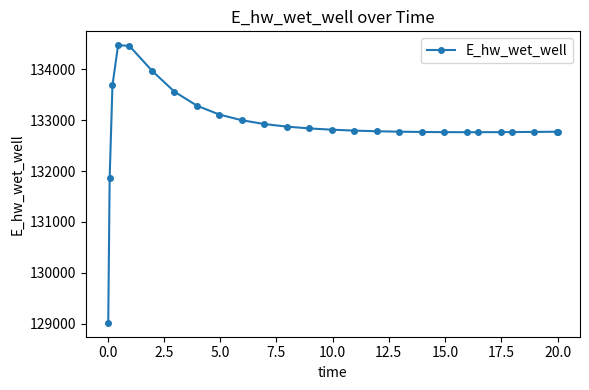

What is the minimum value shown in the chart?

129014.4